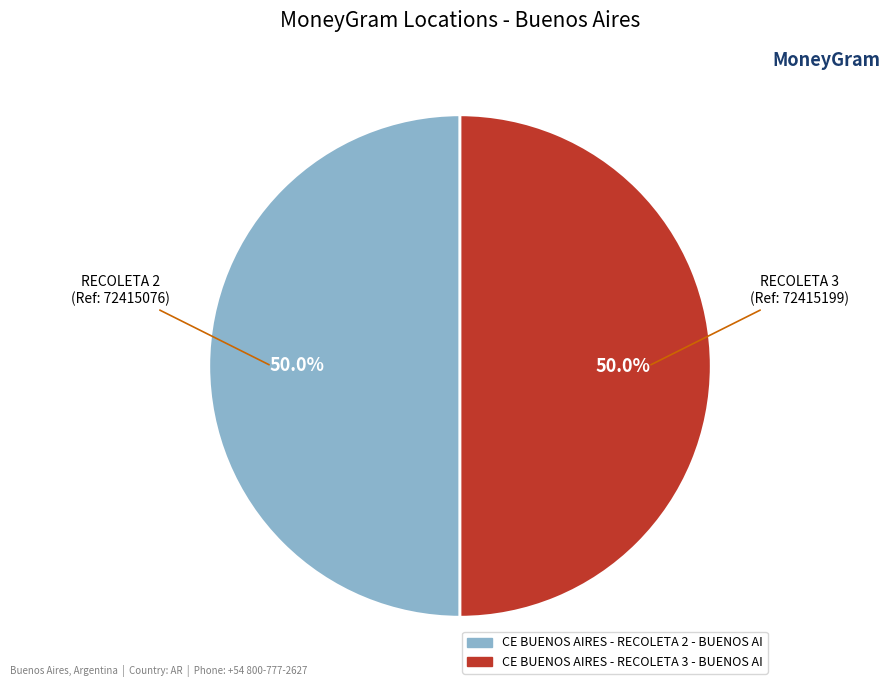

The CE BUENOS AIRES - RECOLETA 2 - BUENOS AI slice represents 36% of the pie. True or false?

False